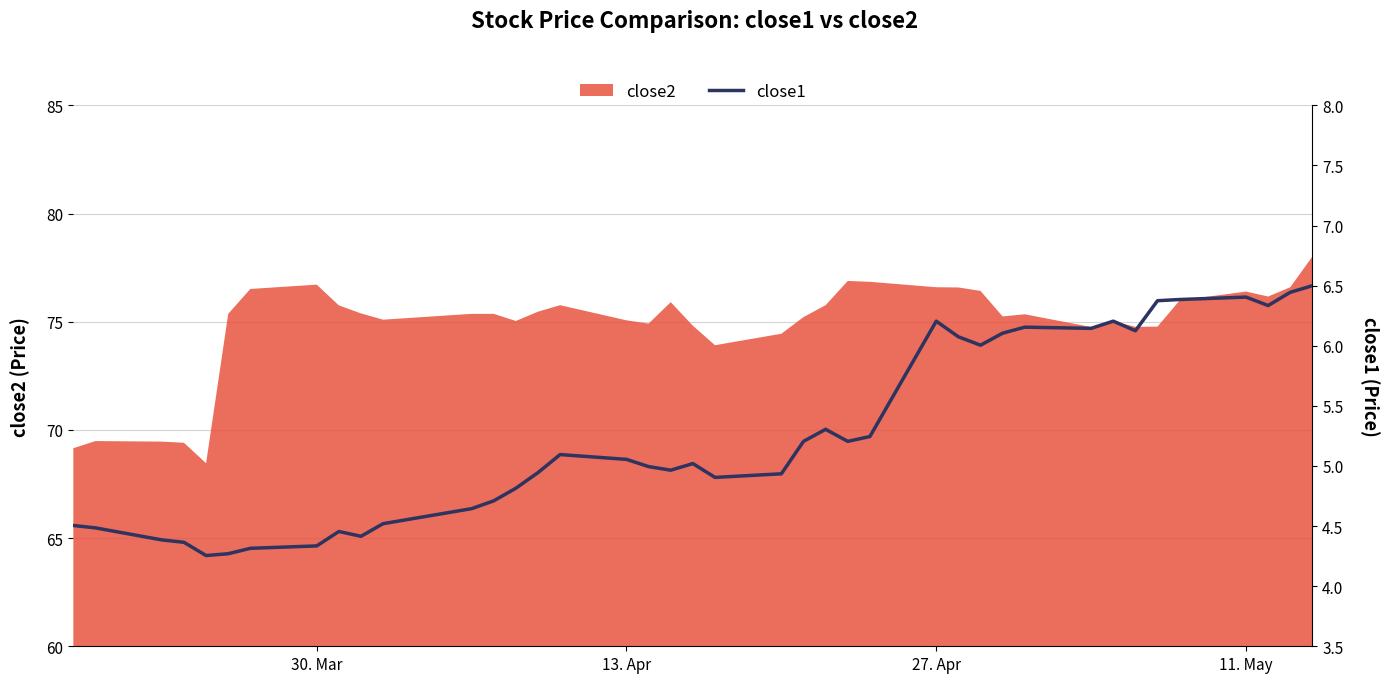

What is the lowest value of the close2 series?

68.5